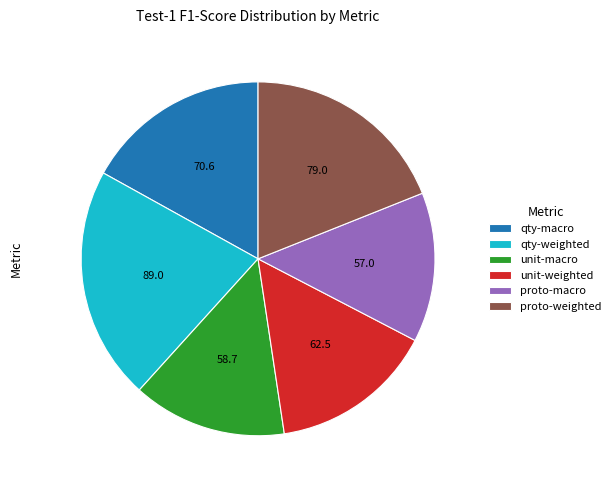

Which category has the biggest portion of the pie?

qty-weighted